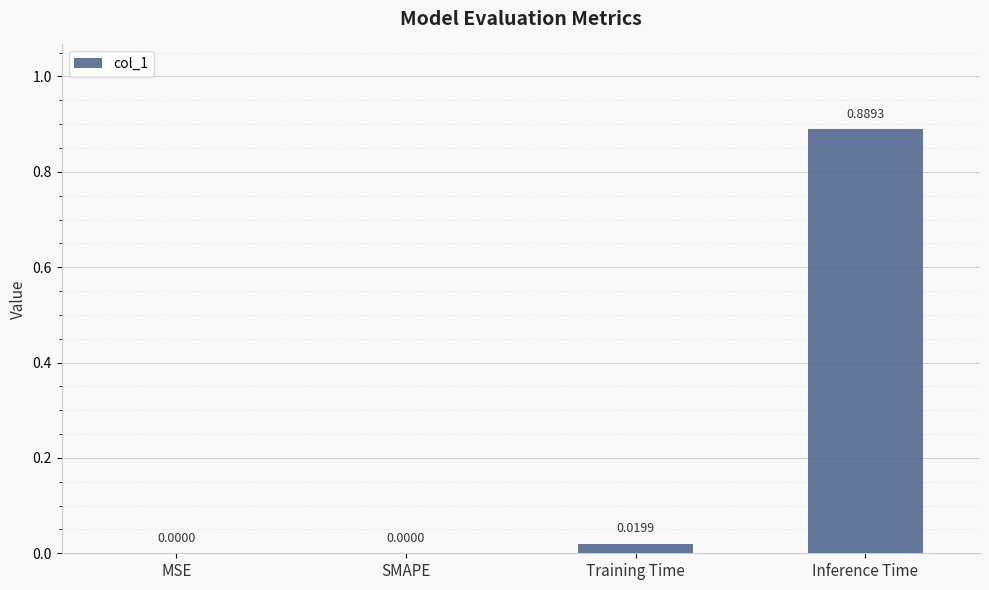

Which has a higher value, Training Time or SMAPE?

Training Time